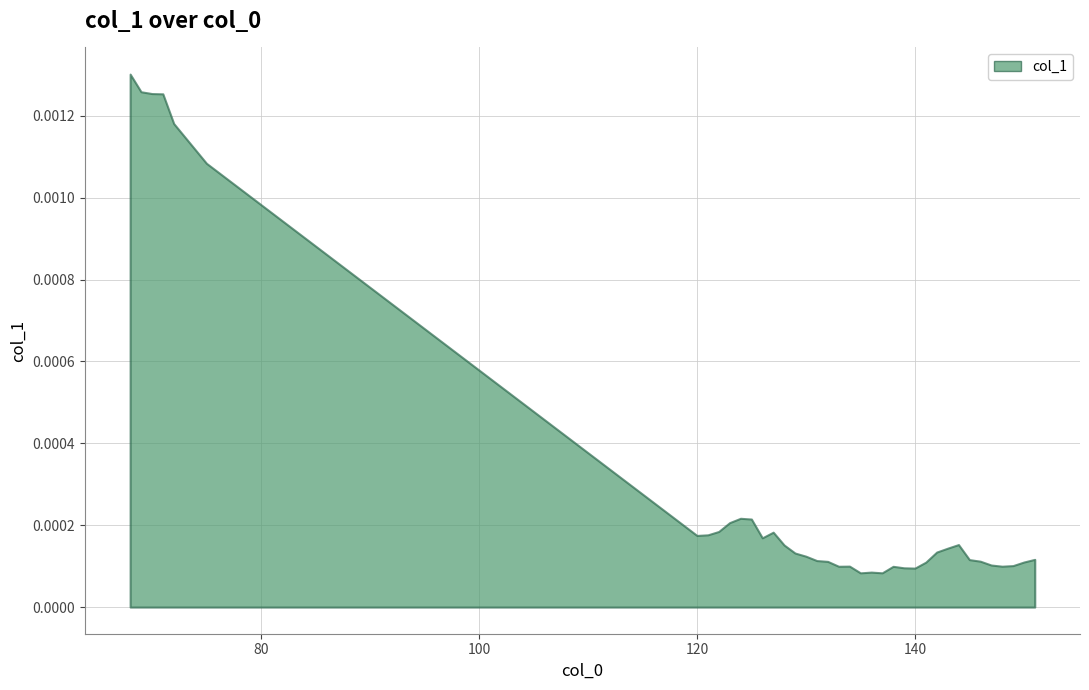

How many lines are shown in the chart?

1